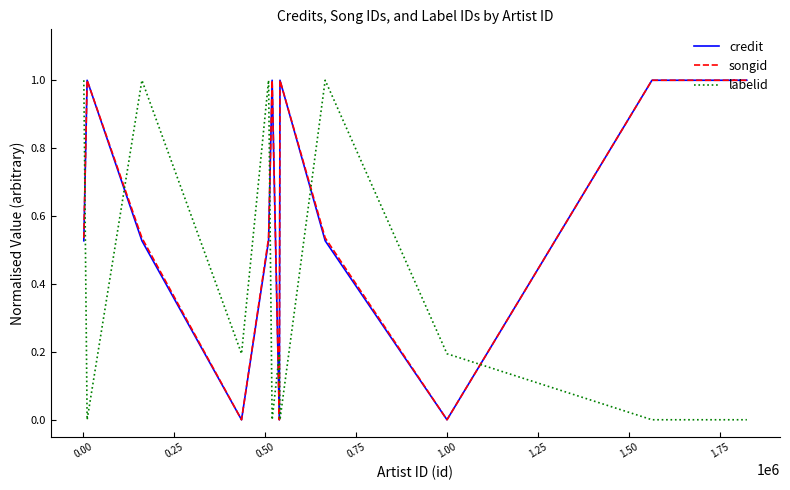

At which label is songid closest to 0?

0.50